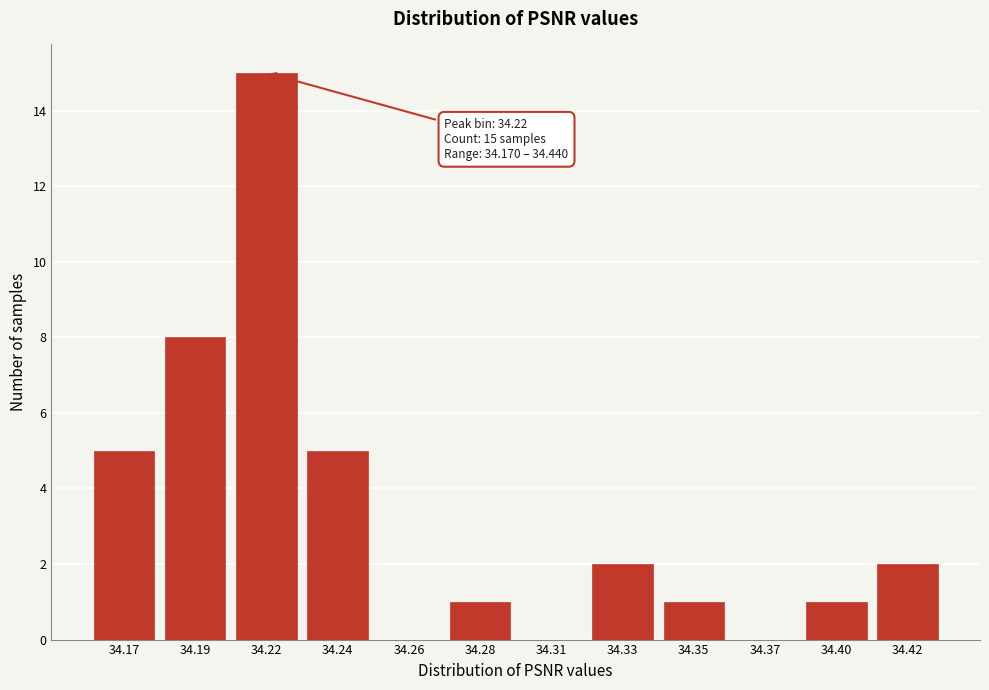

Reading right to left, what are all the values shown in this chart?

34.42=2	34.40=1	34.37=0	34.35=1	34.33=2	34.31=0	34.28=1	34.26=0	34.24=5	34.22=15	34.19=8	34.17=5